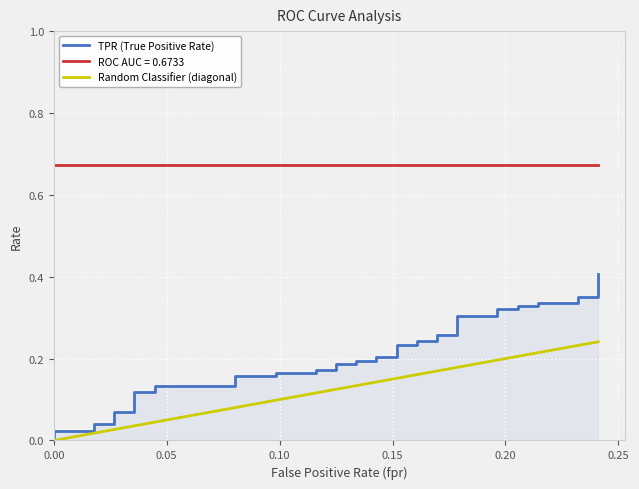

True or false: tpr and roc_auc intersect in this chart.

False